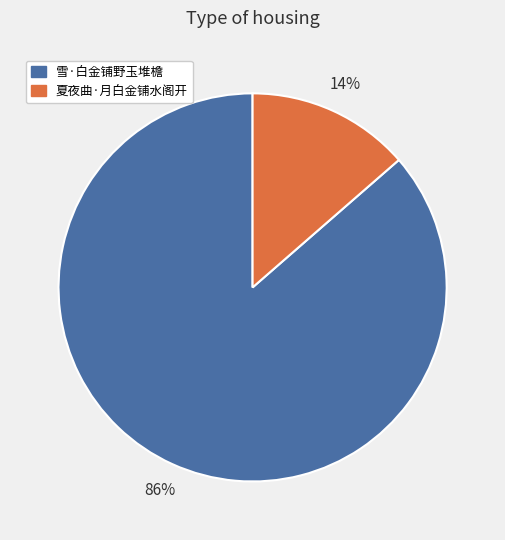

Rank the categories by value from highest to lowest.

雪·白金铺野玉堆檐, 夏夜曲·月白金铺水阁开